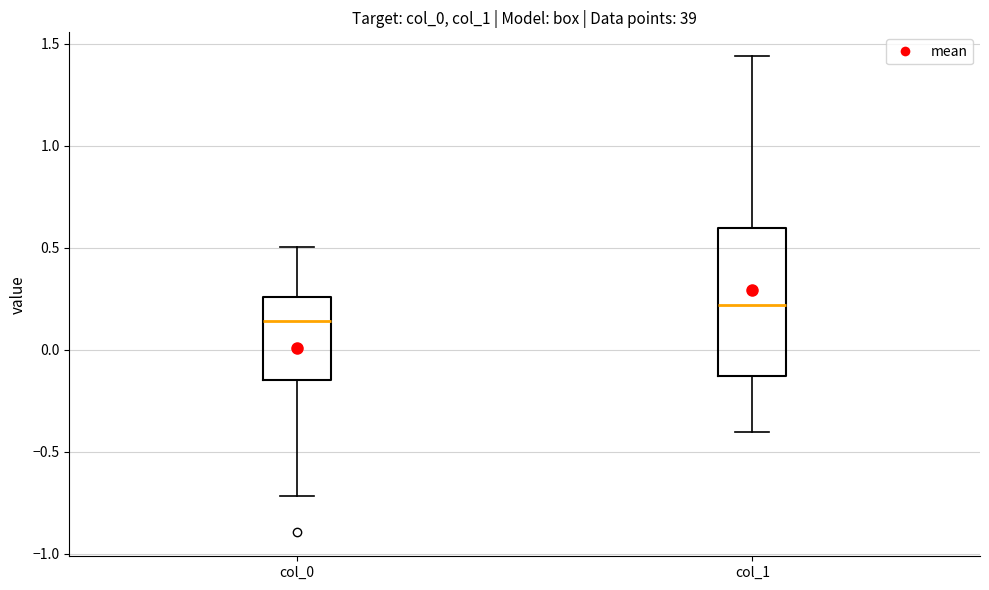

Where does the upper whisker of the box for col_1 end on the y-axis? The values are not printed on the chart, so give them approximately, as read against the axis.

1.45